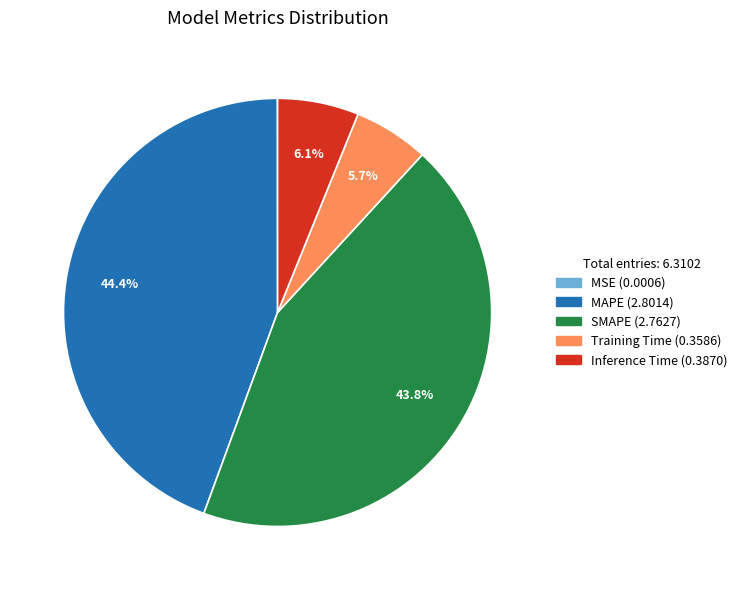

Is there a majority slice in this chart?

No